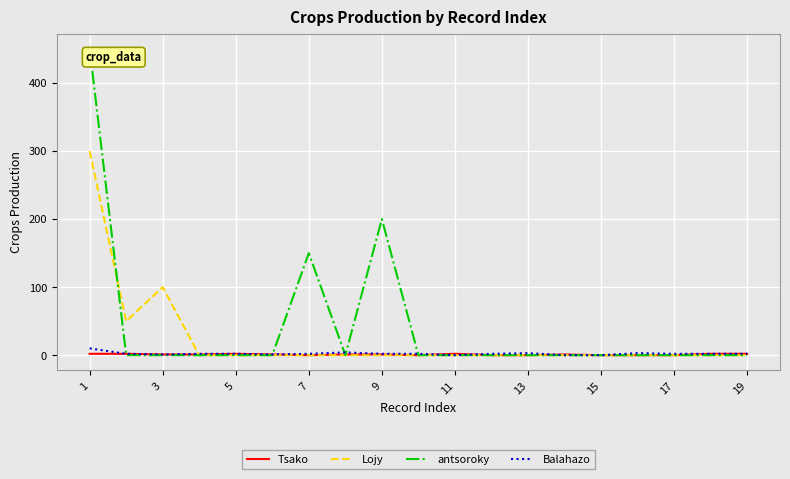

What is the greatest value displayed?

450